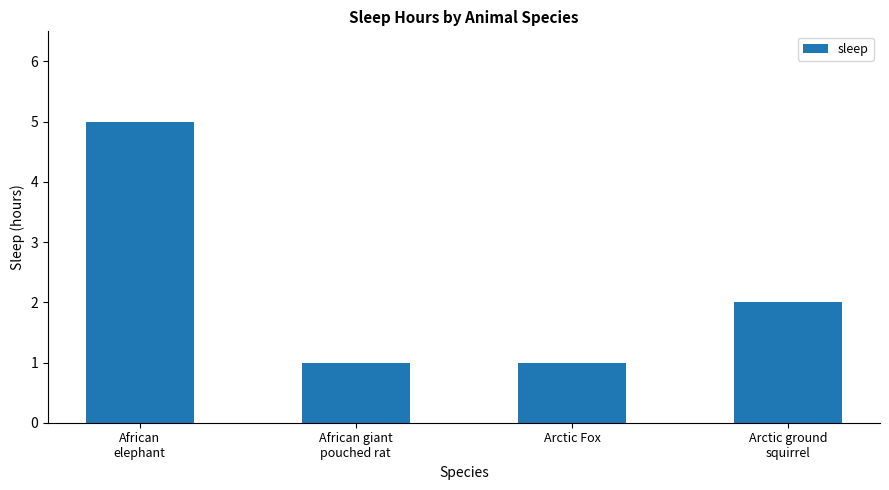

Reading right to left, what are all the values shown in this chart?

2	1	1	5